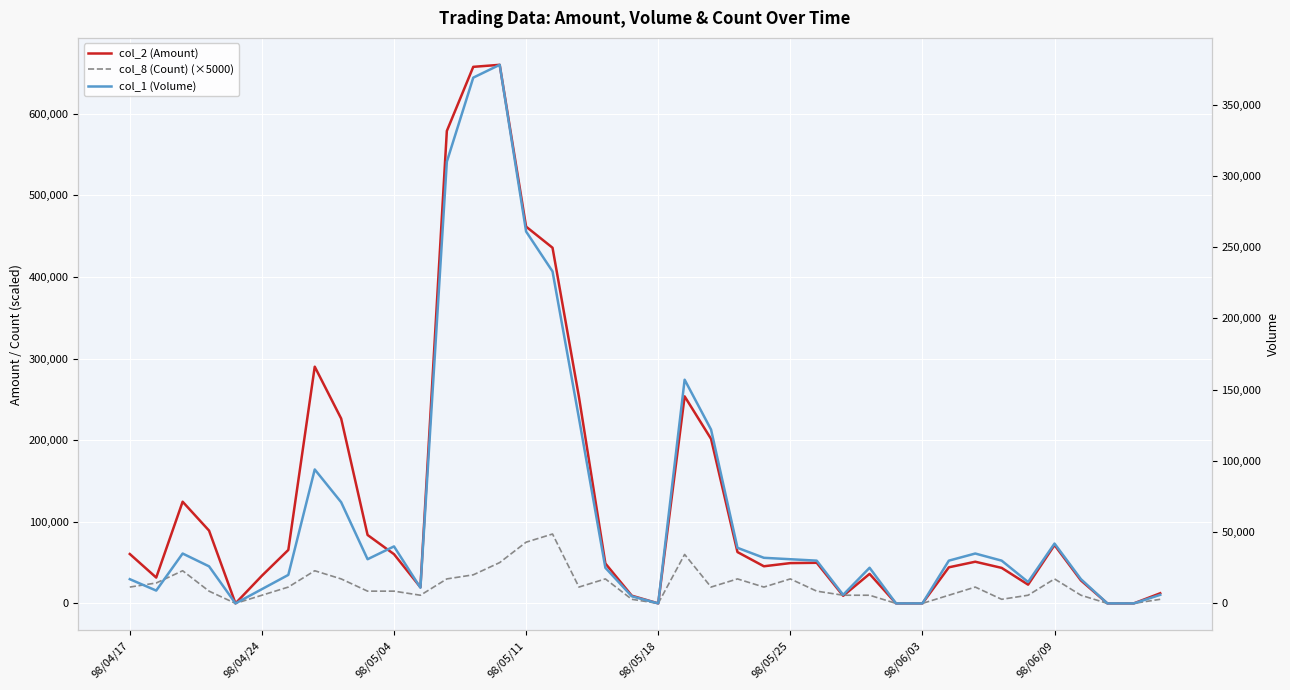

What is the difference between the highest and lowest values at 18?

23930